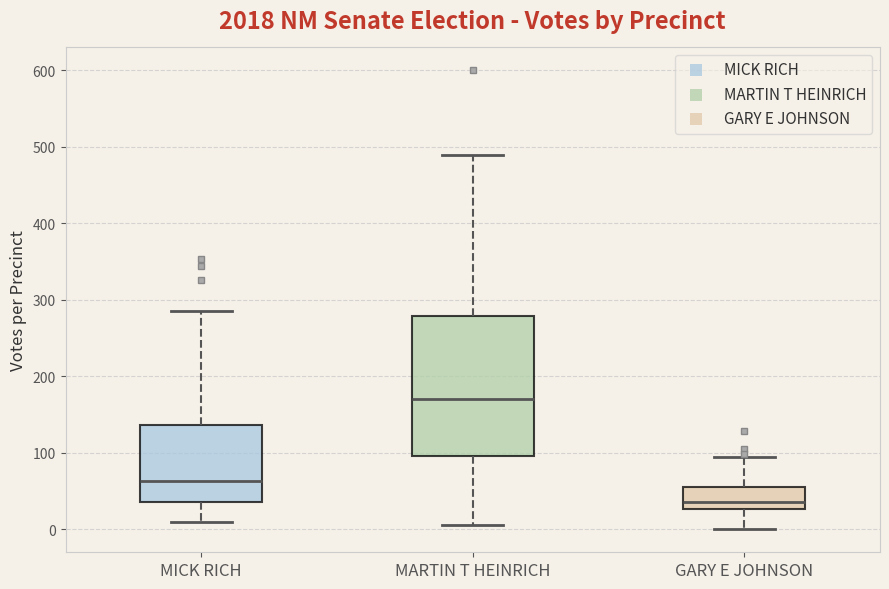

Which box has the highest median line?

MARTIN T HEINRICH